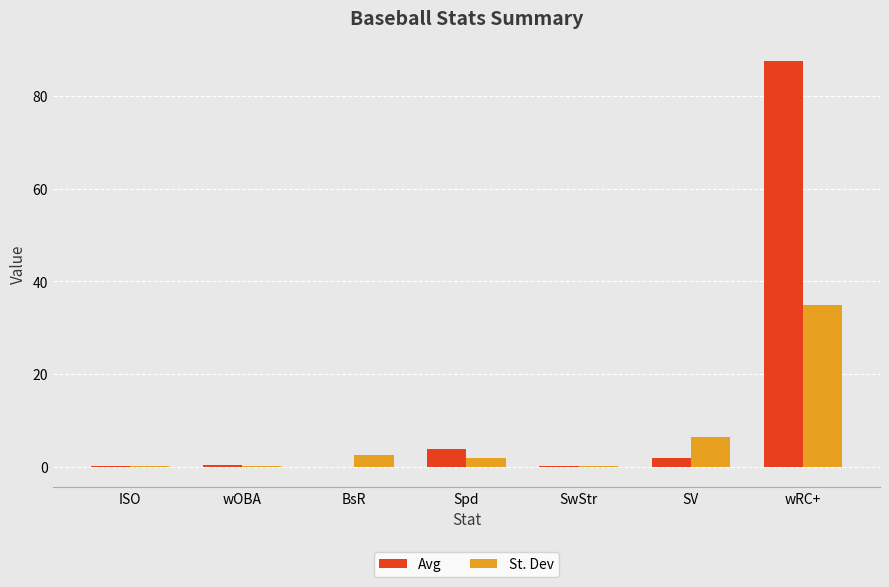

Which series changed the most between ISO and wRC+?

Avg